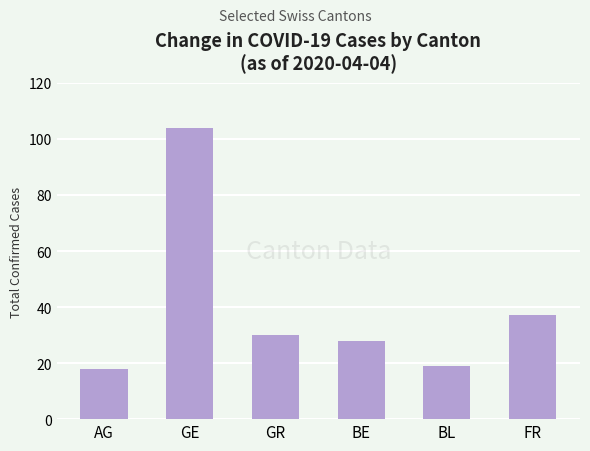

What is the maximum value shown in the chart?

104